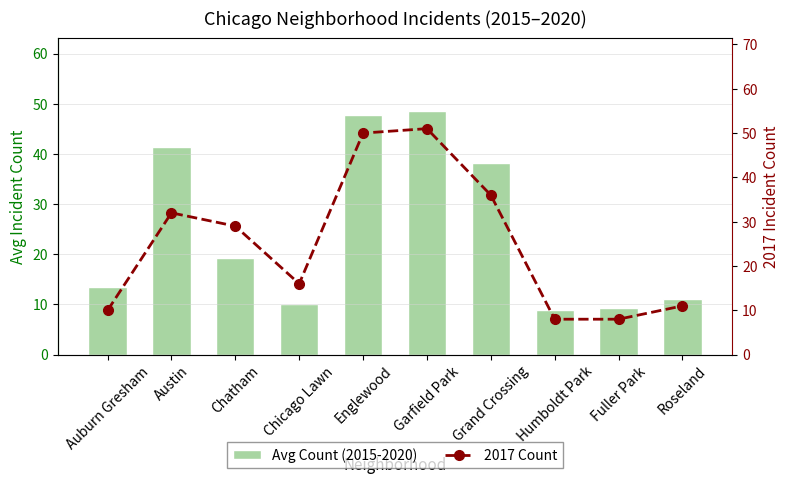

Reading right to left, what are all the values shown in this chart?

Avg Count (2015-2020): Roseland=11.0	Fuller Park=9.3	Humboldt Park=8.8	Grand Crossing=38.2	Garfield Park=48.5	Englewood=47.8	Chicago Lawn=10.2	Chatham=19.3	Austin=41.3	Auburn Gresham=13.5
2017 Count: Roseland=11.0	Fuller Park=8.0	Humboldt Park=8.0	Grand Crossing=36.0	Garfield Park=51.0	Englewood=50.0	Chicago Lawn=16.0	Chatham=29.0	Austin=32.0	Auburn Gresham=10.0